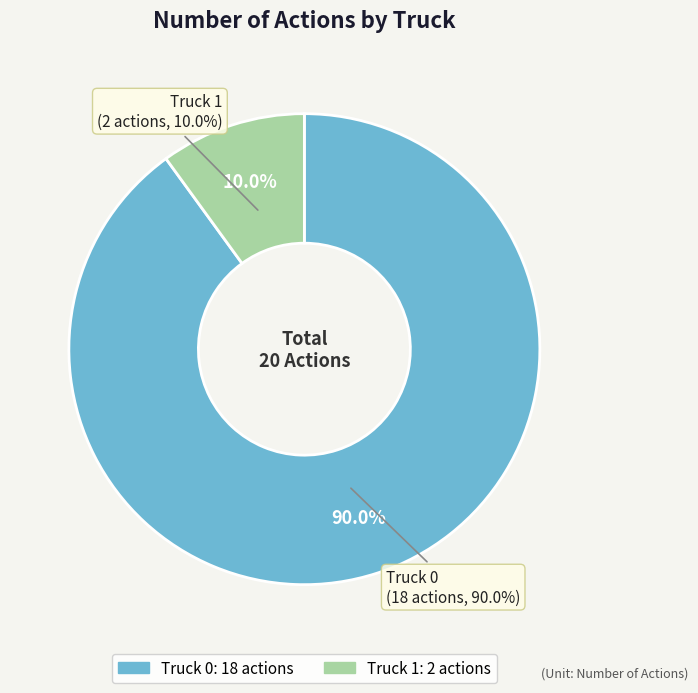

To the nearest percent, what is the combined percentage of Truck 1 and Truck 0?

100%